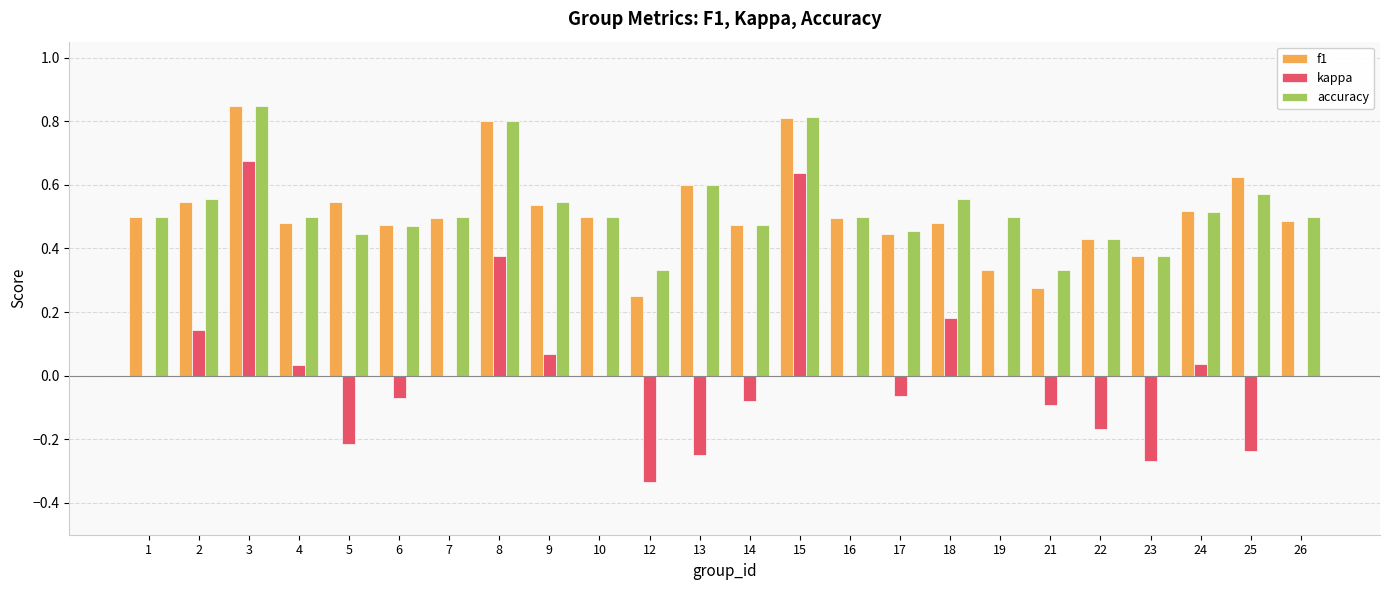

At which category is the sum across all series the highest?

3